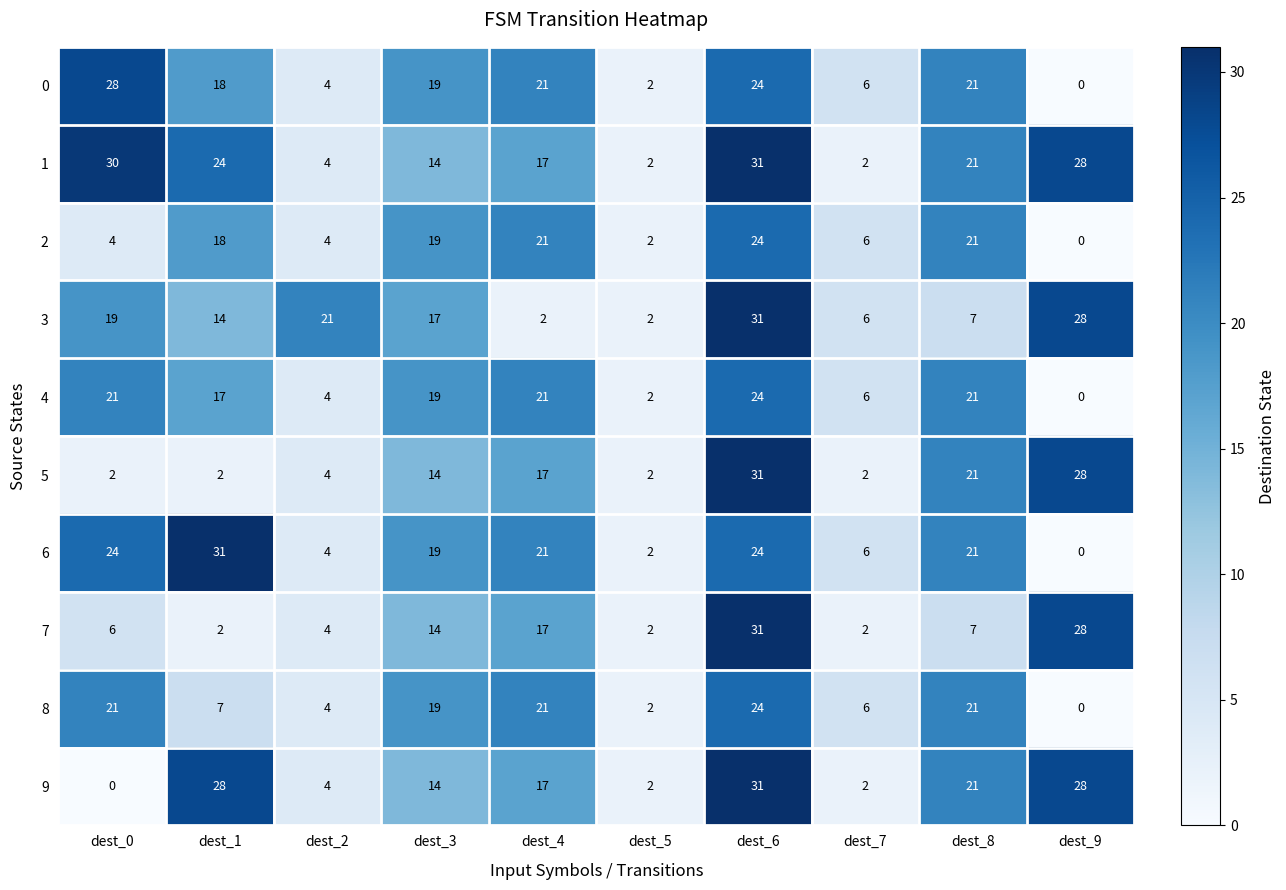

What is the approximate value of 7 at dest_3, to the nearest 10?

10